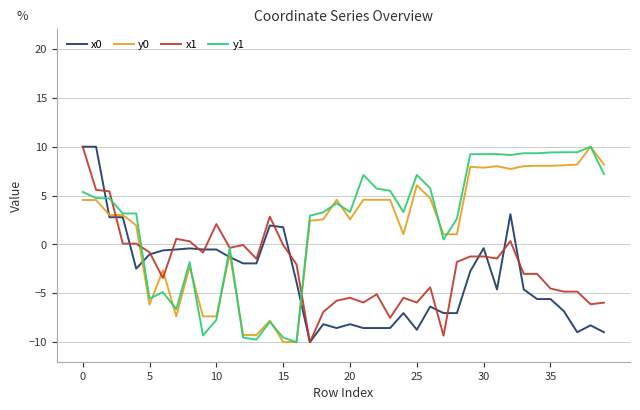

At how many categories does at least one series exceed 9?

12